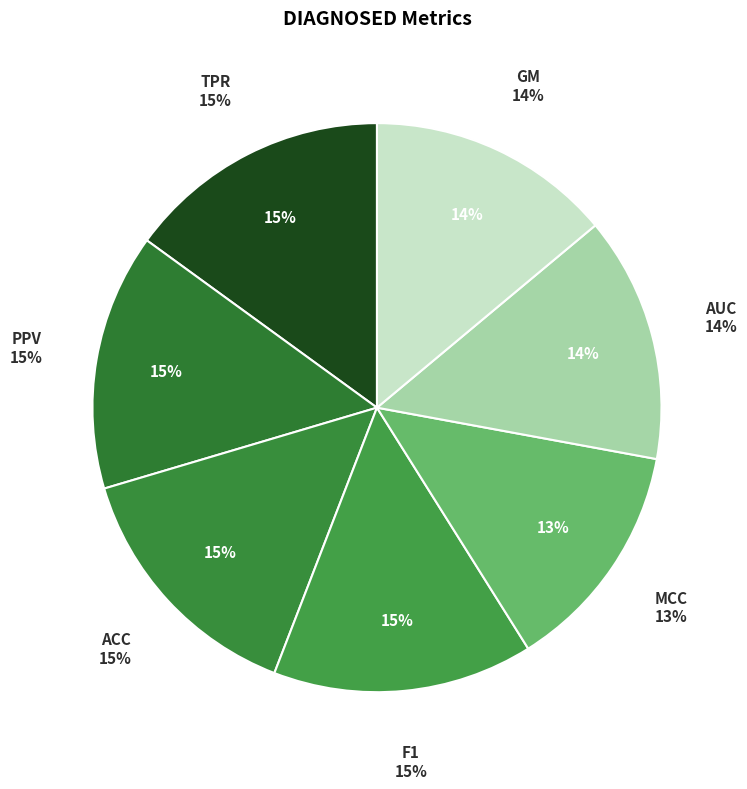

Does AUC account for over 50% of the chart?

No